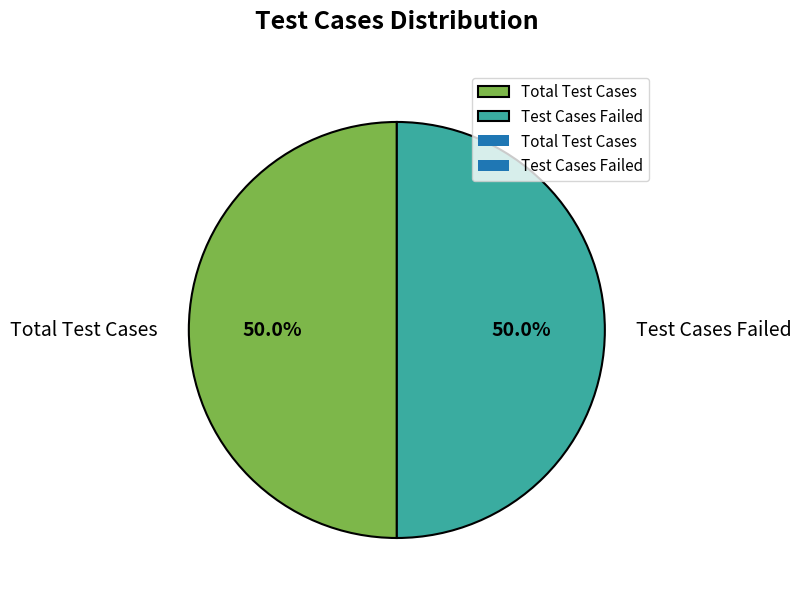

How many slices are in this pie chart?

2